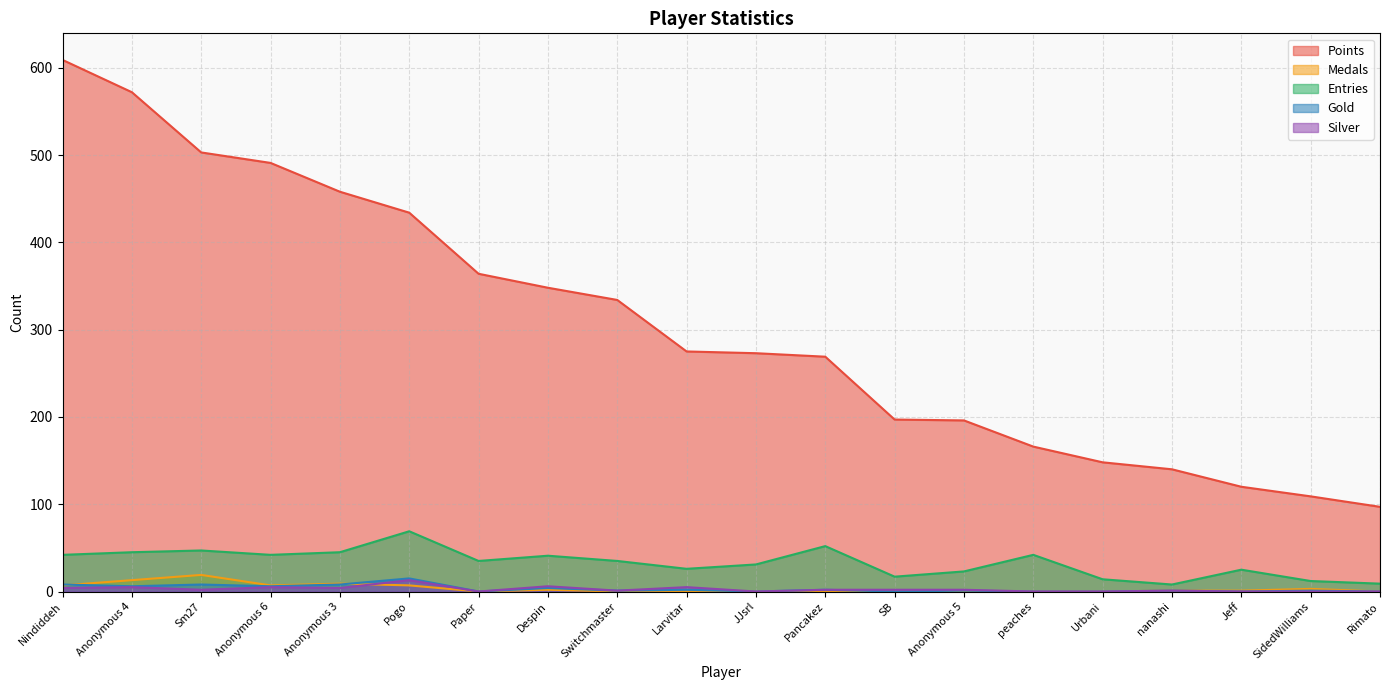

True or false: Entries has a value of 42 at Anonymous 6.

True